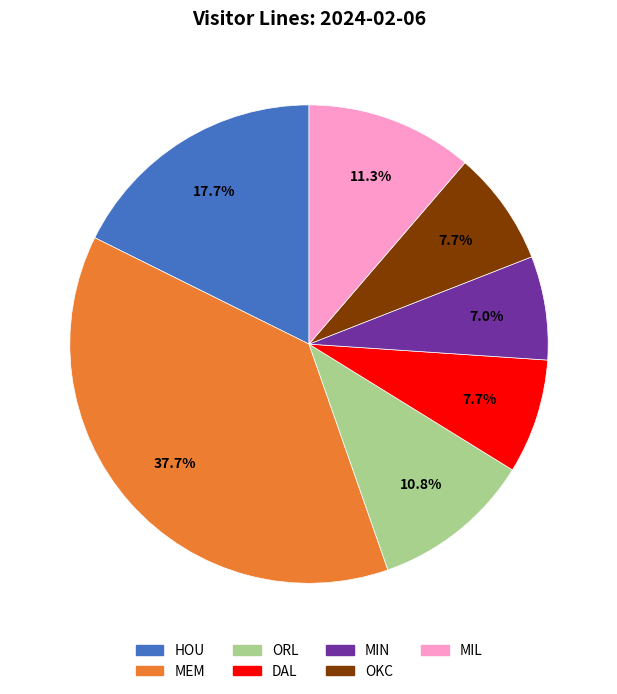

To the nearest percent, what is the difference between the largest and smallest slice percentages?

31%